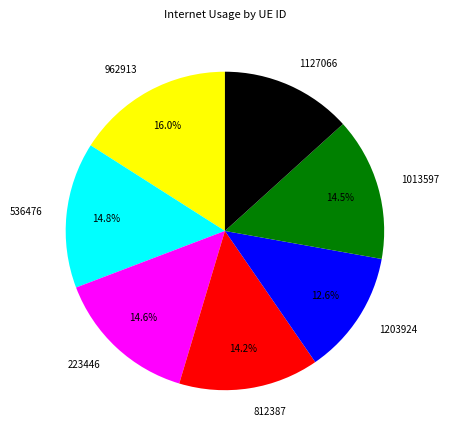

To the nearest percent, what percentage of the pie is 1127066?

13%